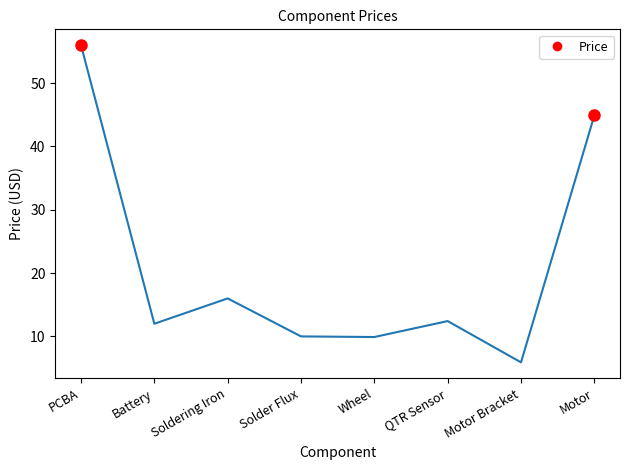

At which category does the data reach its first local peak?

Soldering Iron